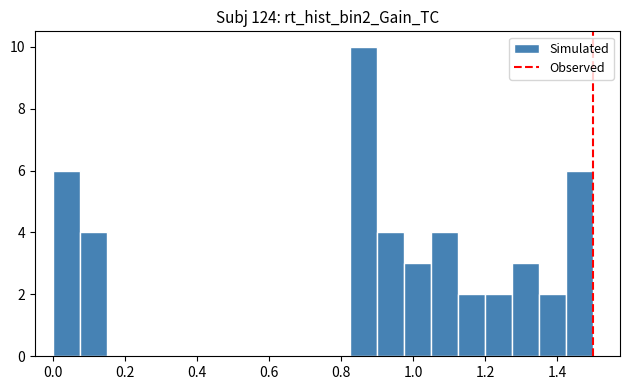

Read against the x-axis, roughly where is the centre of the tallest bar?

0.86